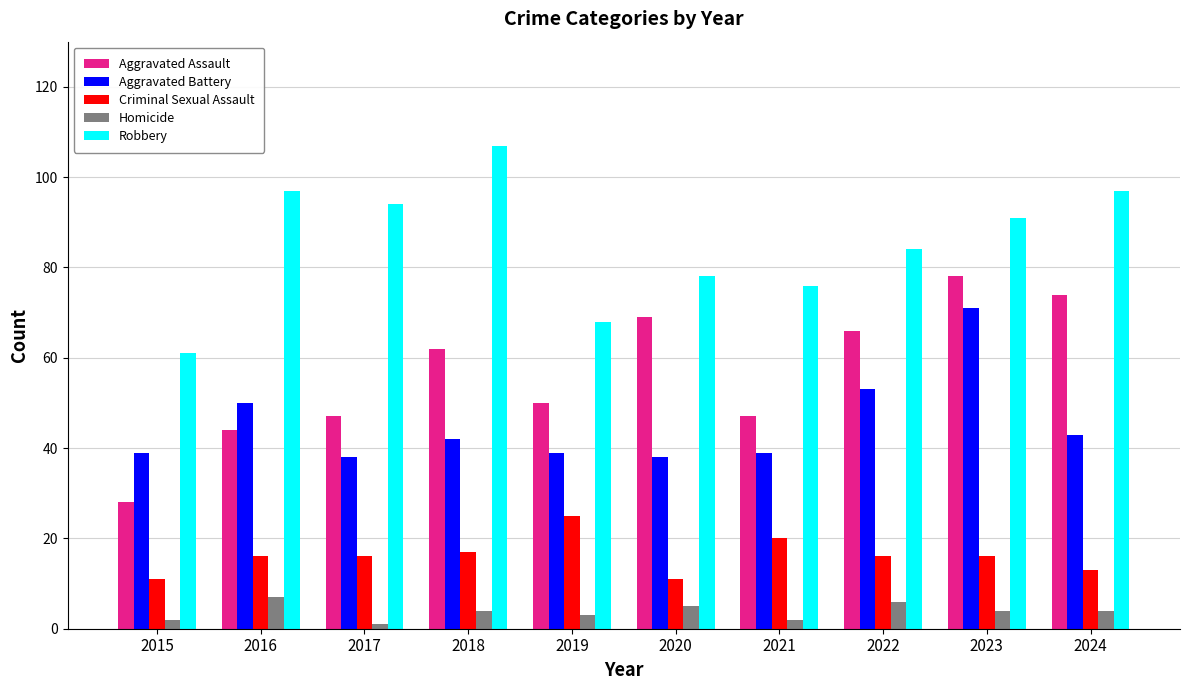

The value of Robbery at 2021 is 106. True or false?

False